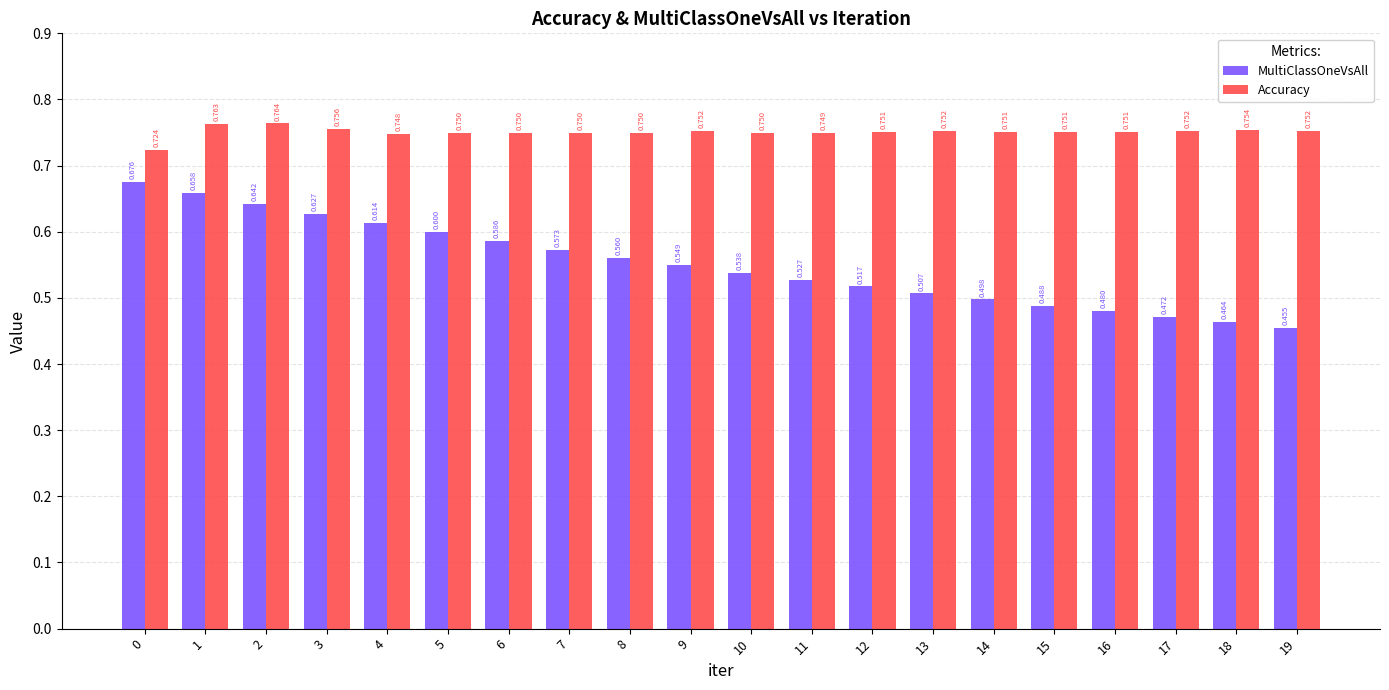

Which series has the widest spread of values?

MultiClassOneVsAll